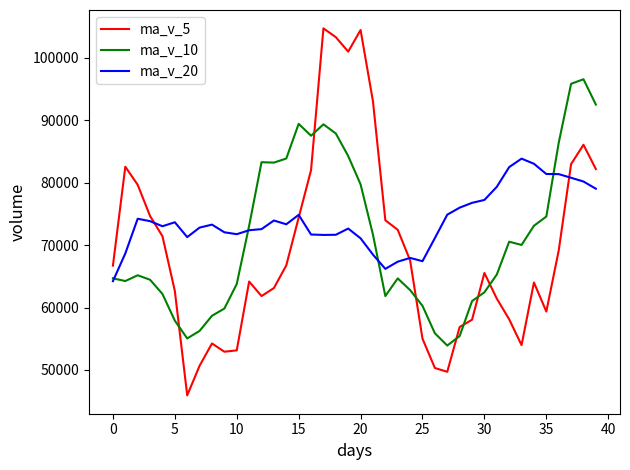

What is the highest value of the ma_v_5 series?

104731.6